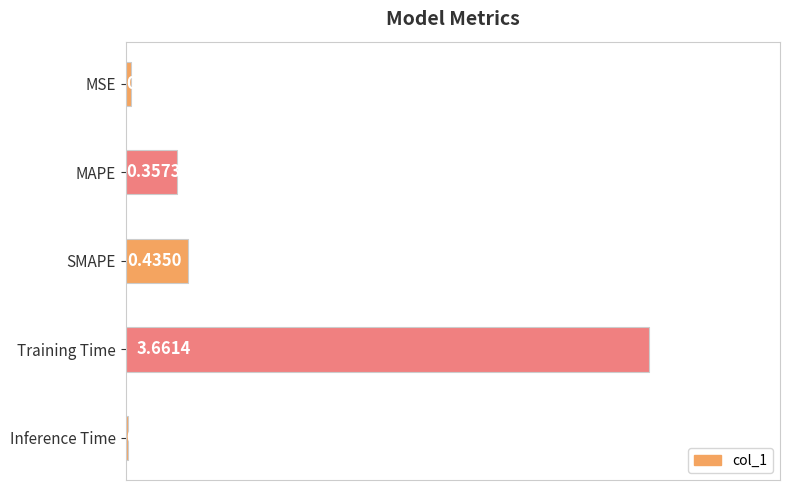

What is the average value?

0.9